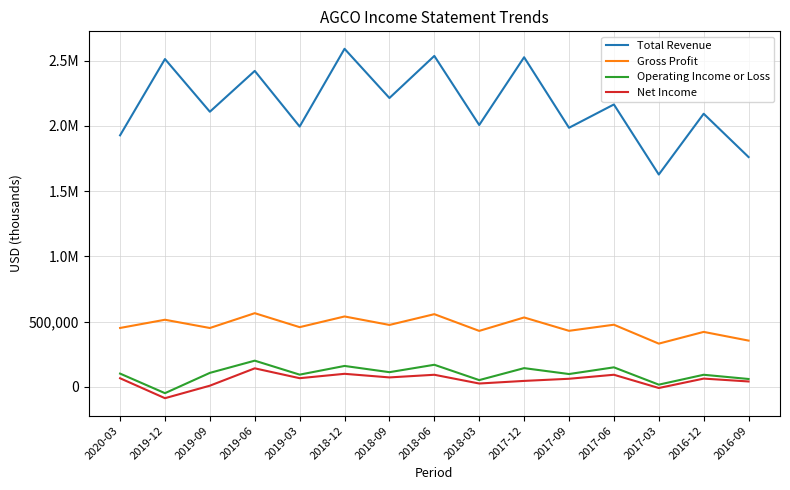

Does the chart display data point markers on the line(s)?

No